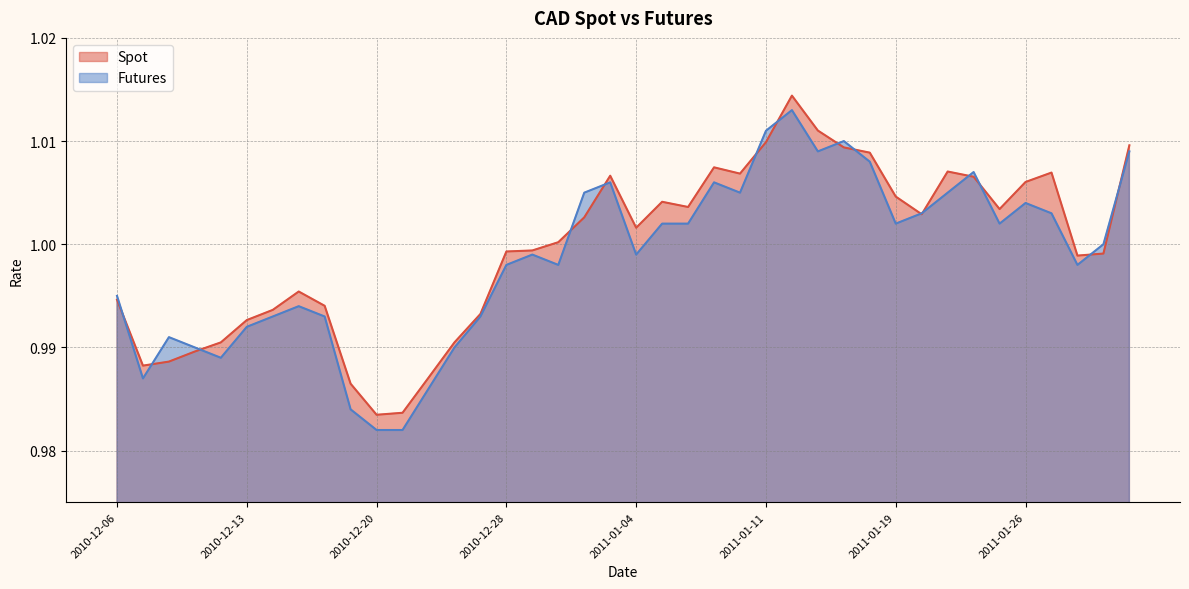

Reading left to right, list all the values displayed in this chart.

Spot: 2010-12-06=1.0	2010-12-07=1.0	2010-12-08=1.0	2010-12-09=1.0	2010-12-10=1.0	2010-12-13=1.0	2010-12-14=1.0	2010-12-15=1.0	2010-12-16=1.0	2010-12-17=1.0	2010-12-20=1.0	2010-12-21=1.0	2010-12-22=1.0	2010-12-23=1.0	2010-12-27=1.0	2010-12-28=1.0	2010-12-29=1.0	2010-12-30=1.0	2010-12-31=1.0	2011-01-03=1.0	2011-01-04=1.0	2011-01-05=1.0	2011-01-06=1.0	2011-01-07=1.0	2011-01-10=1.0	2011-01-11=1.0	2011-01-12=1.0	2011-01-13=1.0	2011-01-14=1.0	2011-01-18=1.0	2011-01-19=1.0	2011-01-20=1.0	2011-01-21=1.0	2011-01-24=1.0	2011-01-25=1.0	2011-01-26=1.0	2011-01-27=1.0	2011-01-28=1.0	2011-01-31=1.0	2011-02-01=1.0
Futures: 2010-12-06=1.0	2010-12-07=1.0	2010-12-08=1.0	2010-12-09=1.0	2010-12-10=1.0	2010-12-13=1.0	2010-12-14=1.0	2010-12-15=1.0	2010-12-16=1.0	2010-12-17=1.0	2010-12-20=1.0	2010-12-21=1.0	2010-12-22=1.0	2010-12-23=1.0	2010-12-27=1.0	2010-12-28=1.0	2010-12-29=1.0	2010-12-30=1.0	2010-12-31=1.0	2011-01-03=1.0	2011-01-04=1.0	2011-01-05=1.0	2011-01-06=1.0	2011-01-07=1.0	2011-01-10=1.0	2011-01-11=1.0	2011-01-12=1.0	2011-01-13=1.0	2011-01-14=1.0	2011-01-18=1.0	2011-01-19=1.0	2011-01-20=1.0	2011-01-21=1.0	2011-01-24=1.0	2011-01-25=1.0	2011-01-26=1.0	2011-01-27=1.0	2011-01-28=1.0	2011-01-31=1.0	2011-02-01=1.0